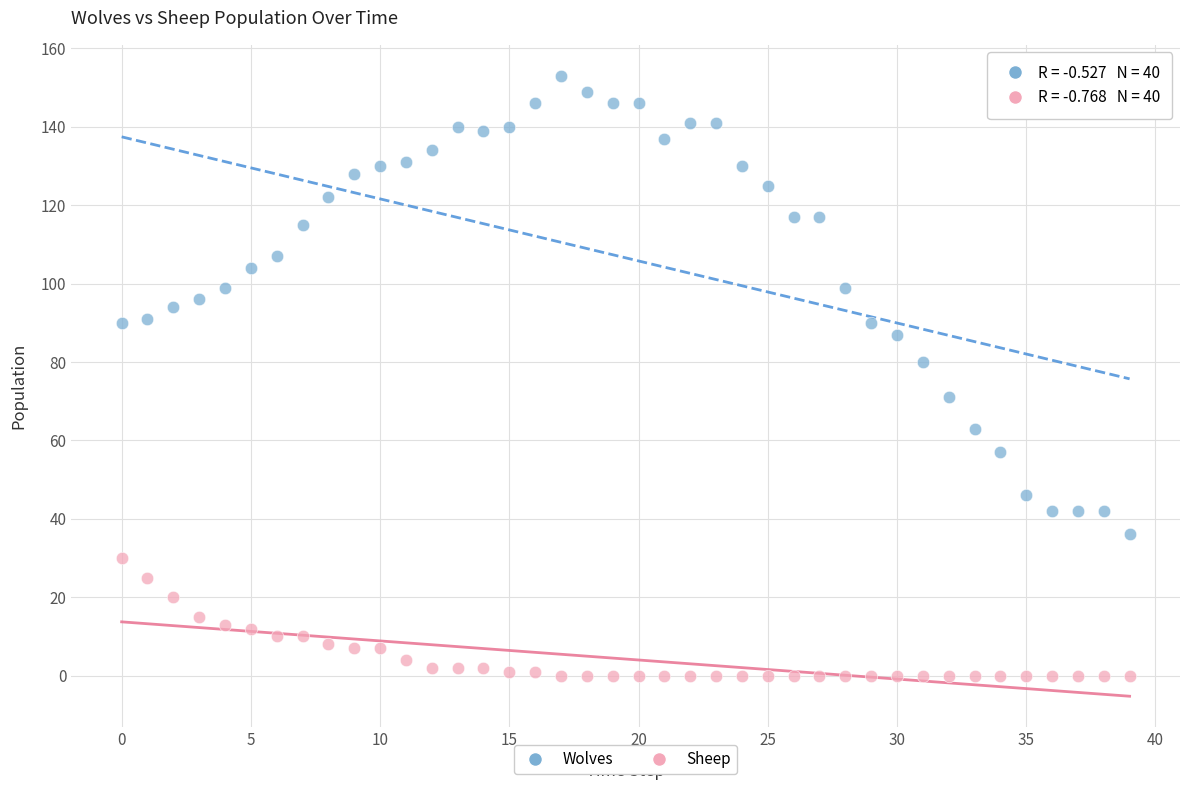

Which series contains the highest Y value?

Wolves